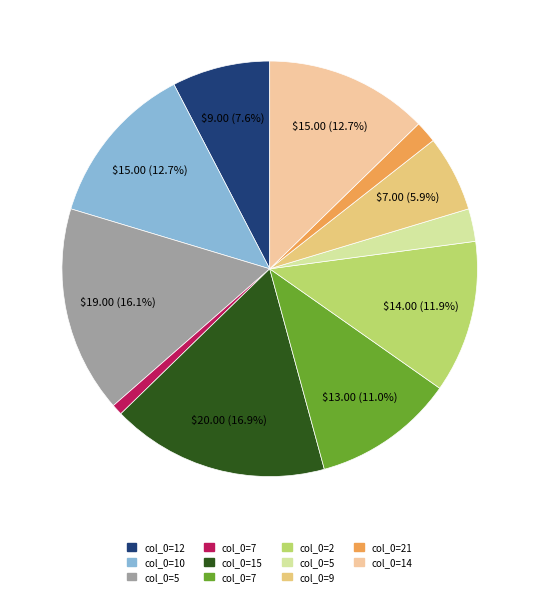

How many segments does this pie chart have?

11